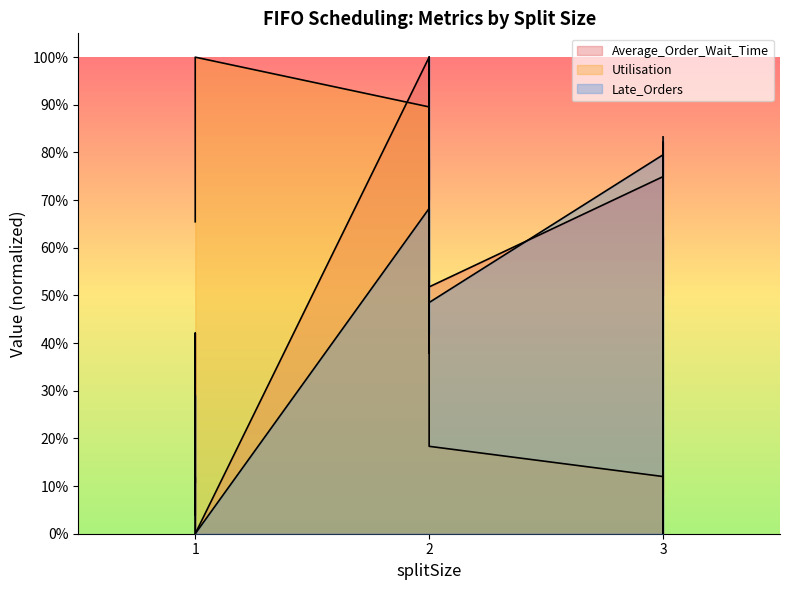

List the series in order of their overall mean, highest first.

Average_Order_Wait_Time, Utilisation, Late_Orders